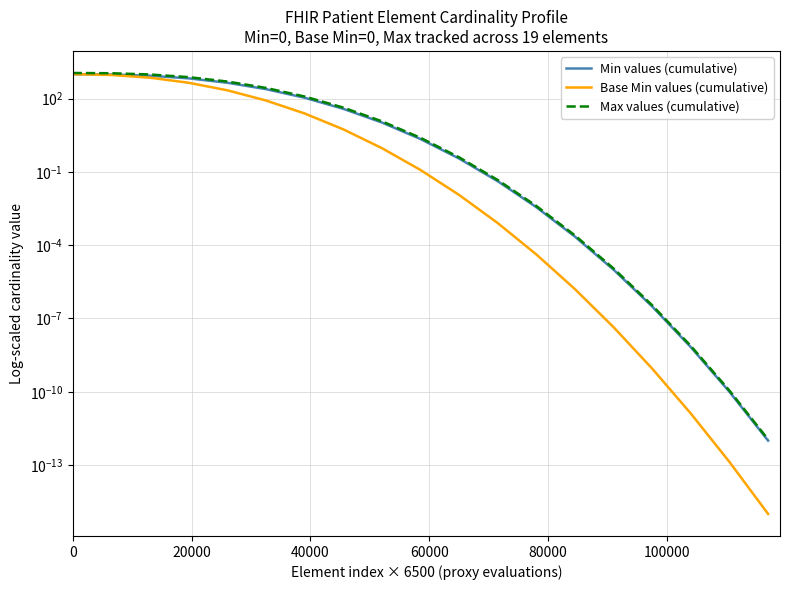

Which series has the widest spread of values?

Max values (cumulative)